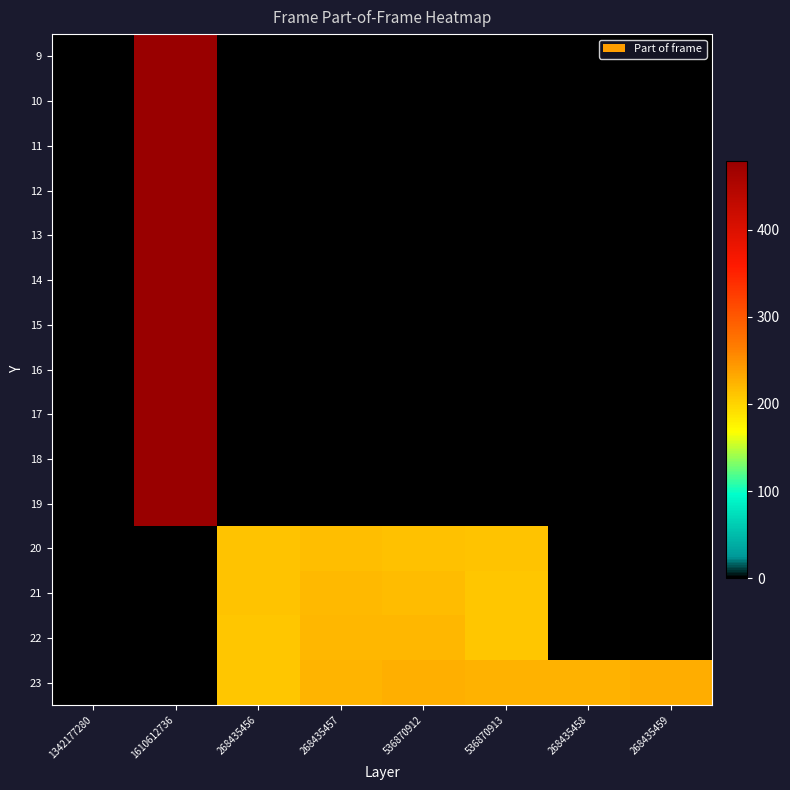

What is the spread (max minus min) of values at 536870912?

228